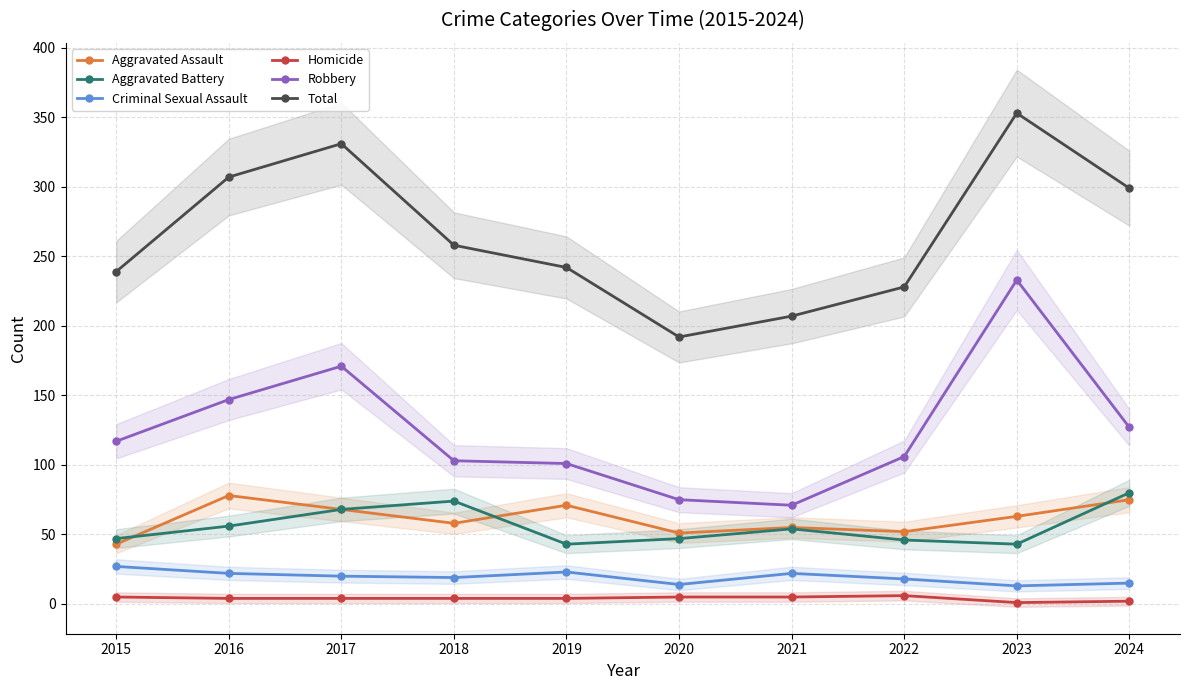

Which has a higher value, 2018 or 2024?

2024